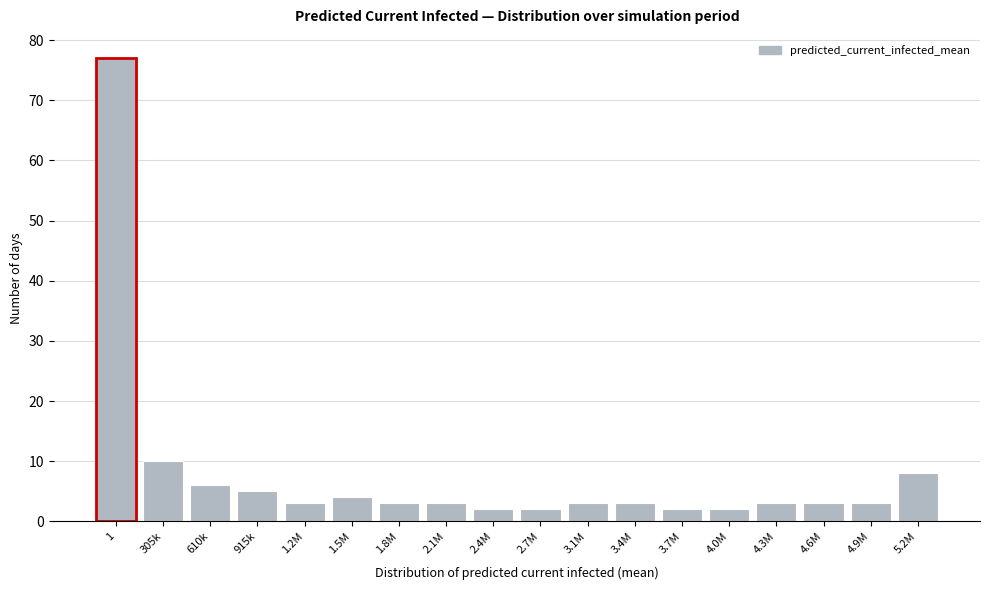

Reading left to right, transcribe all the data shown in this chart.

77	10	6	5	3	4	3	3	2	2	3	3	2	2	3	3	3	8